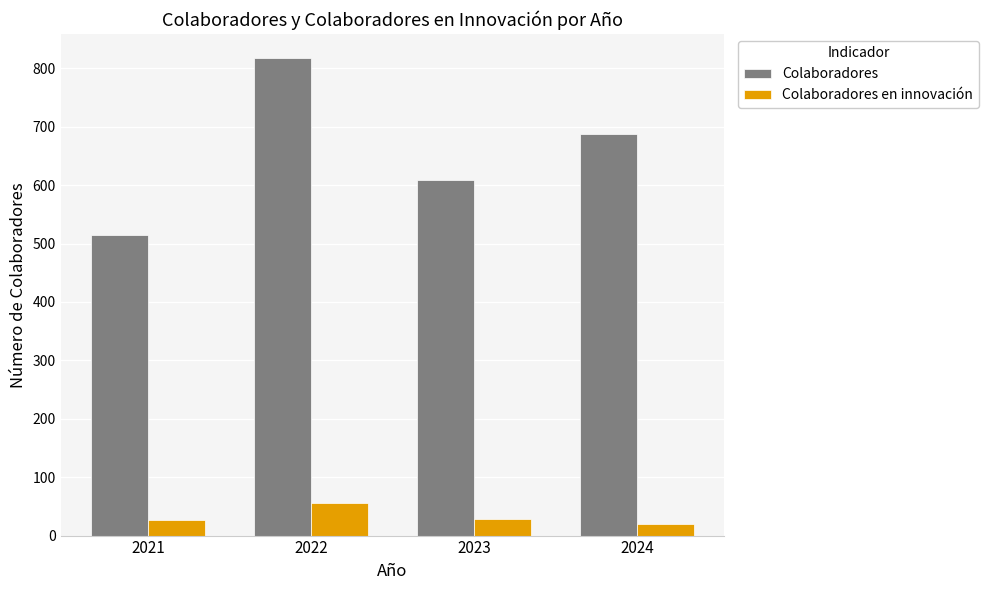

At how many categories does at least one series exceed 615?

2